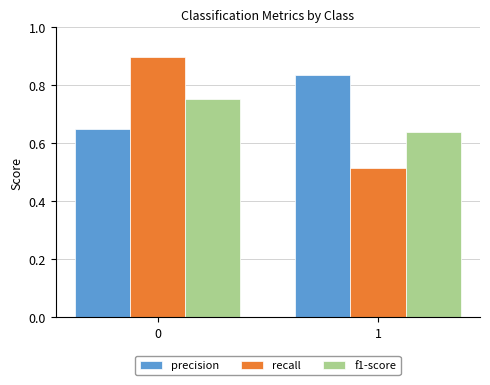

What is the greatest value displayed?

0.9